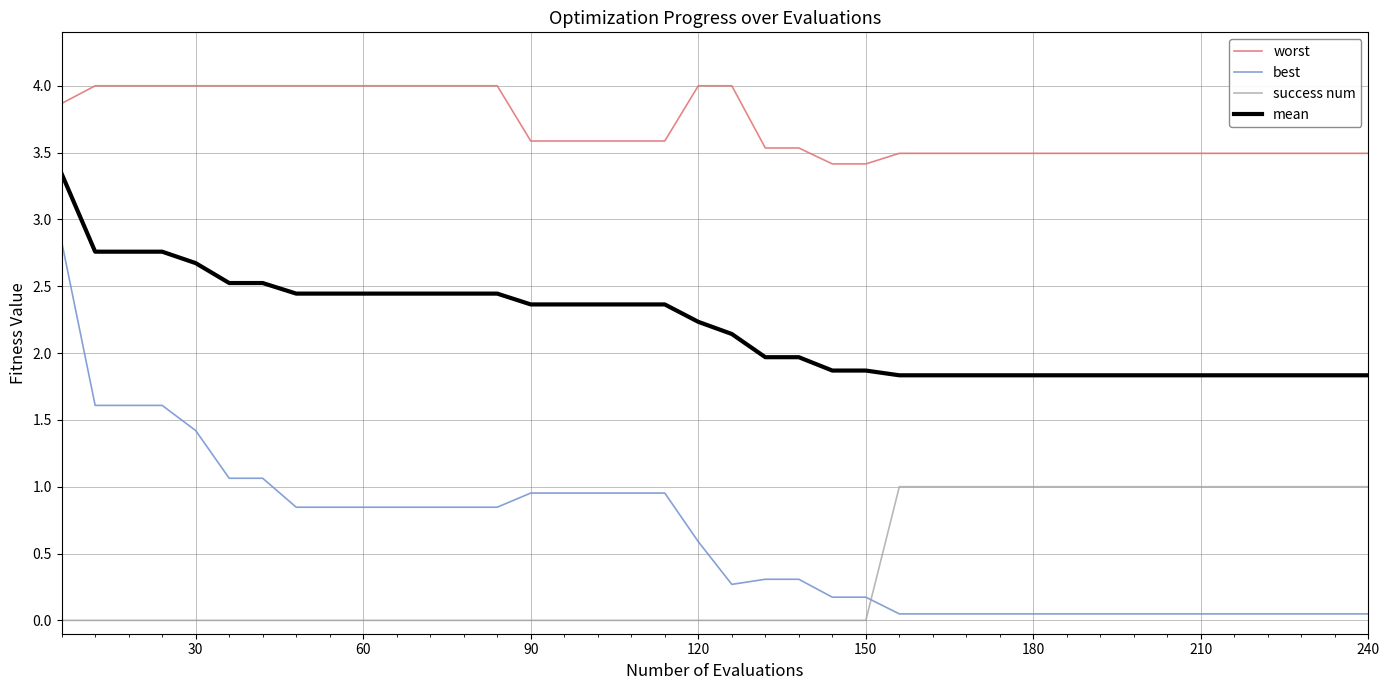

Rank the series by their maximum value, from highest to lowest.

worst, mean, best, success num